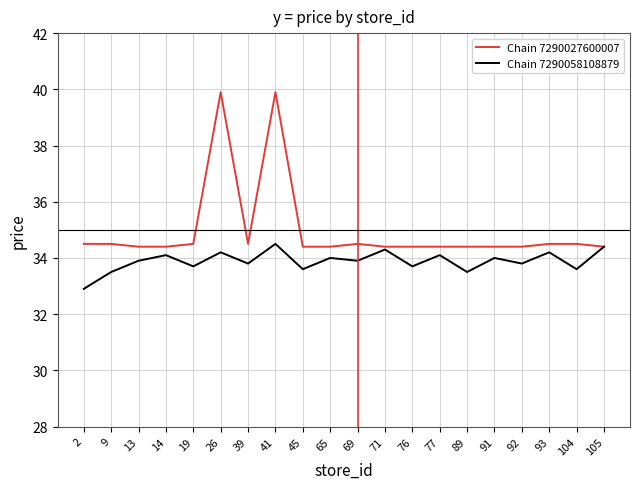

Rank the series at 92 from highest to lowest value.

Chain 7290027600007, Chain 7290058108879